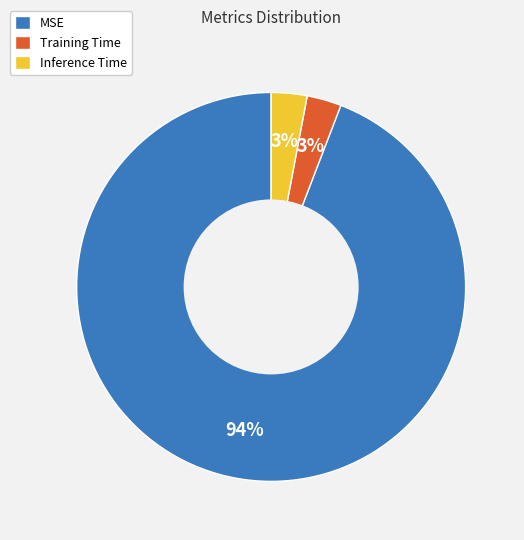

Does Training Time represent more than half of the total?

No